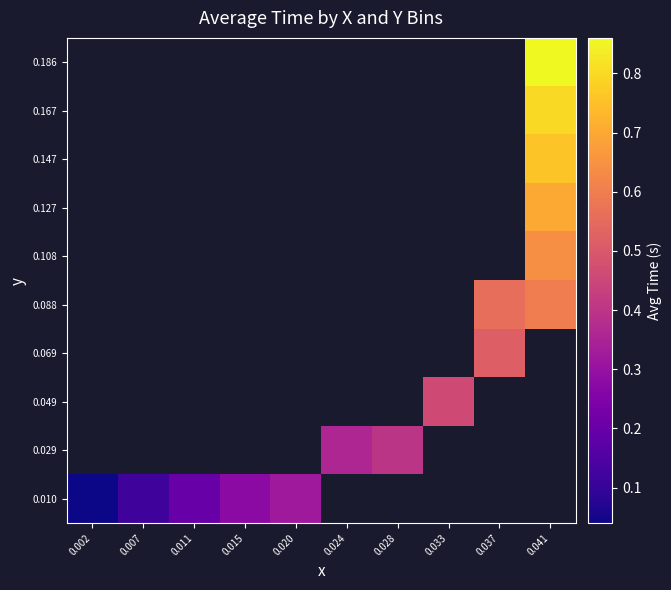

Rank the series by their average value, from lowest to highest.

0.010, 0.029, 0.049, 0.069, 0.088, 0.108, 0.127, 0.147, 0.167, 0.186